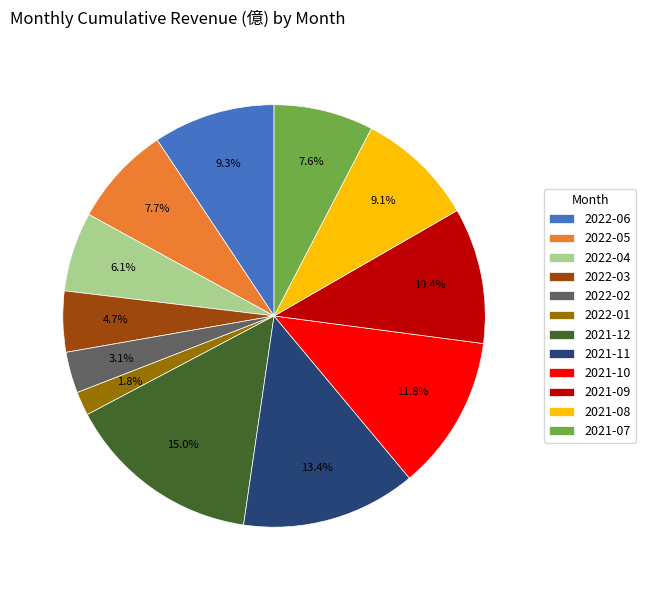

How many slices are in this pie chart?

12